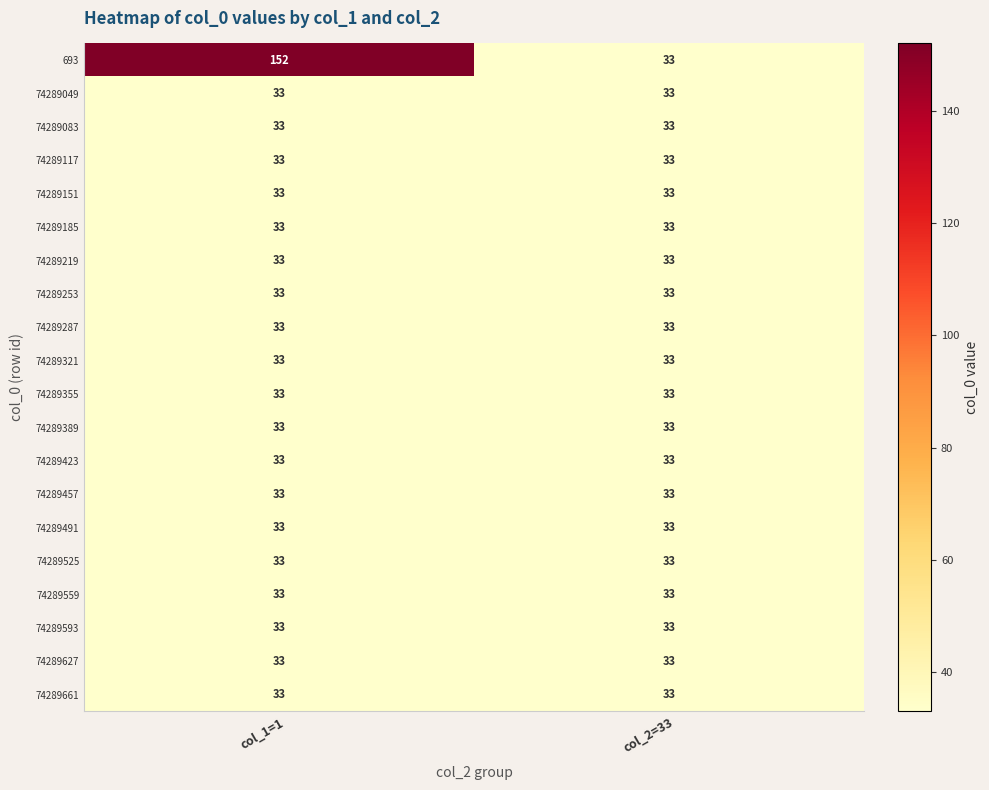

What is the maximum value shown in the chart?

152